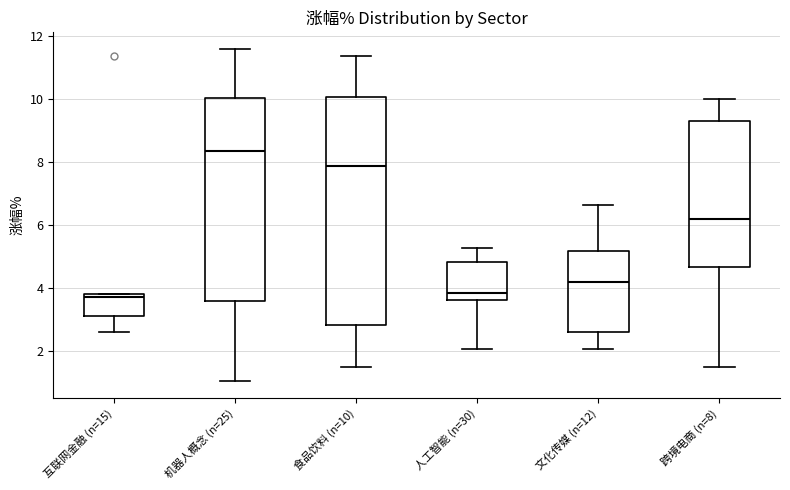

Which box's median line is the highest?

机器人概念 (n=25)